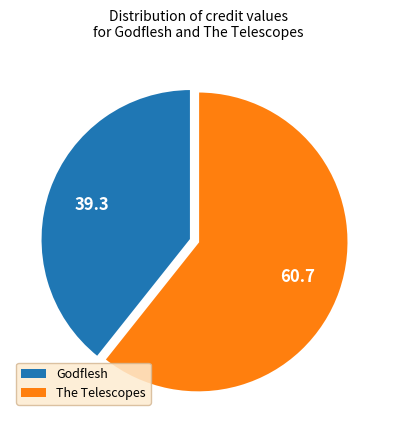

How many segments does this pie chart have?

2